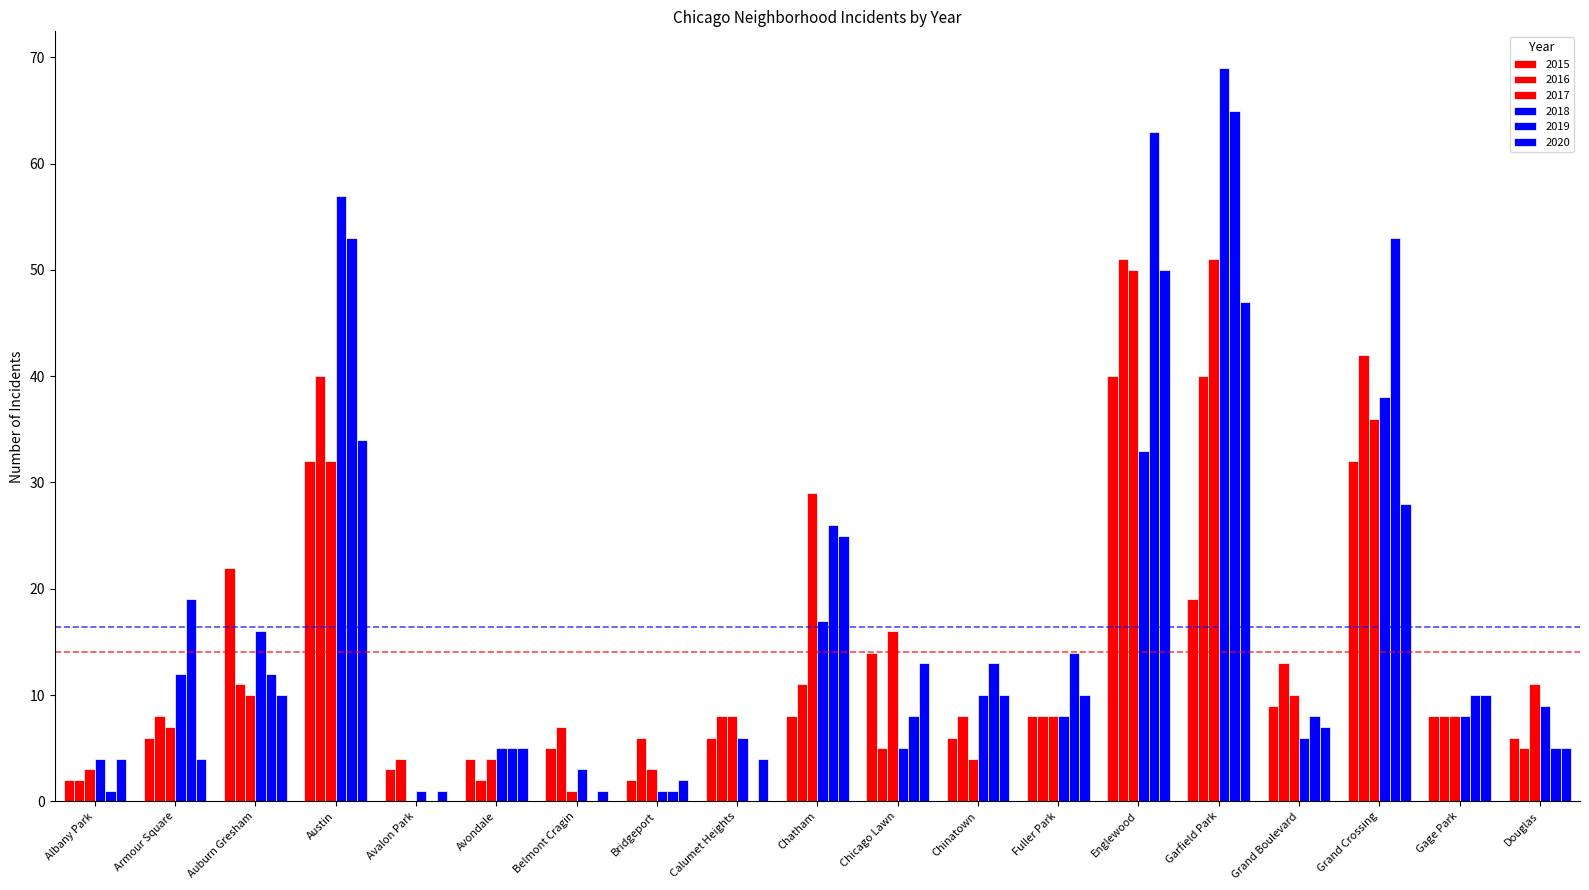

Does the chart contain stacked bars?

No